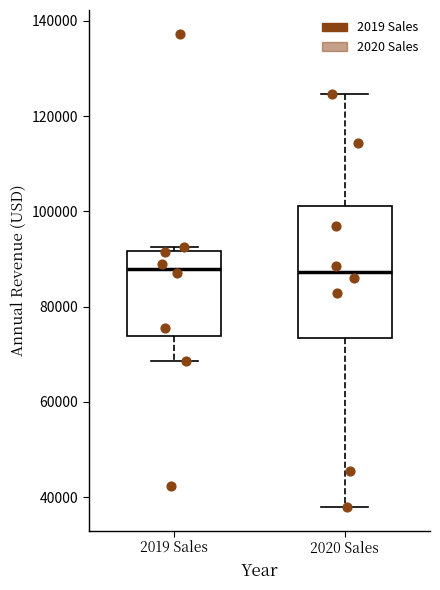

Reading left to right, transcribe this box plot: for each box, give where its median line is, the range the box spans, and where its two whiskers end, as read against the y-axis. The values are not printed on the chart, so give them approximately, as read against the axis.

2019 Sales: median 88000, box 74000 to 92000, whiskers 68000 to 92000 (just above the box's upper edge)
2020 Sales: median 88000, box 74000 to 102000, whiskers 38000 to 124000